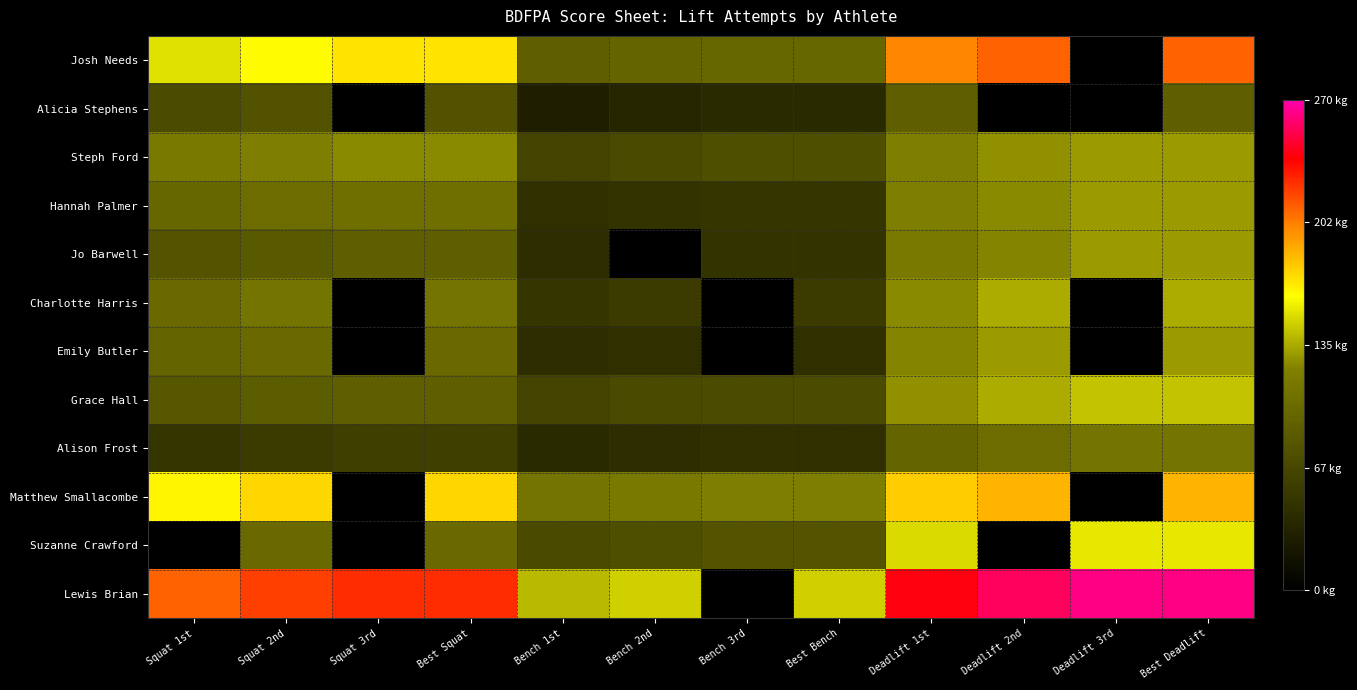

What is the difference between the highest and lowest values at Bench 2nd?

147.5